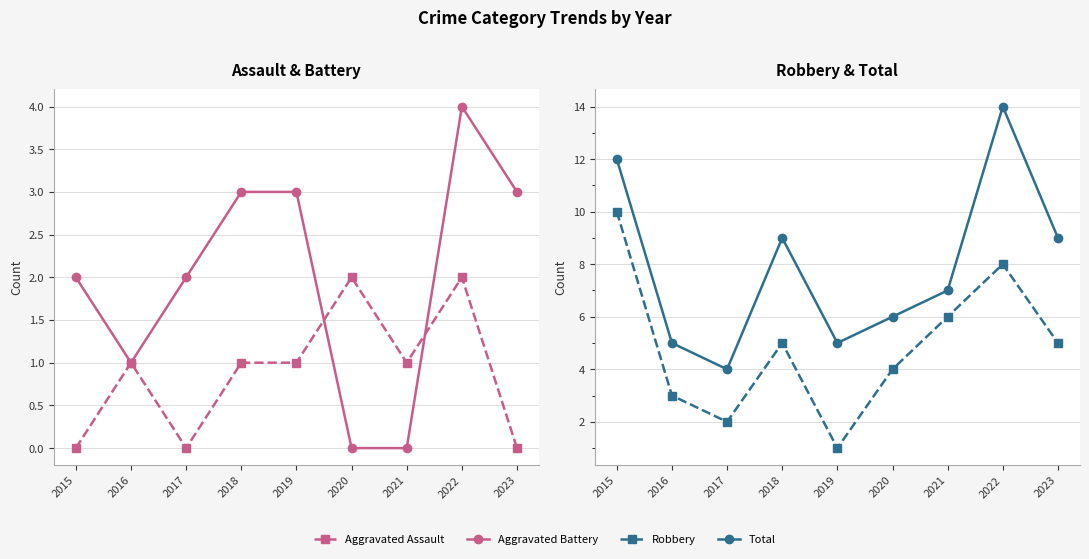

List the series in order of their peak value, highest first.

Total, Robbery, Aggravated Battery, Aggravated Assault